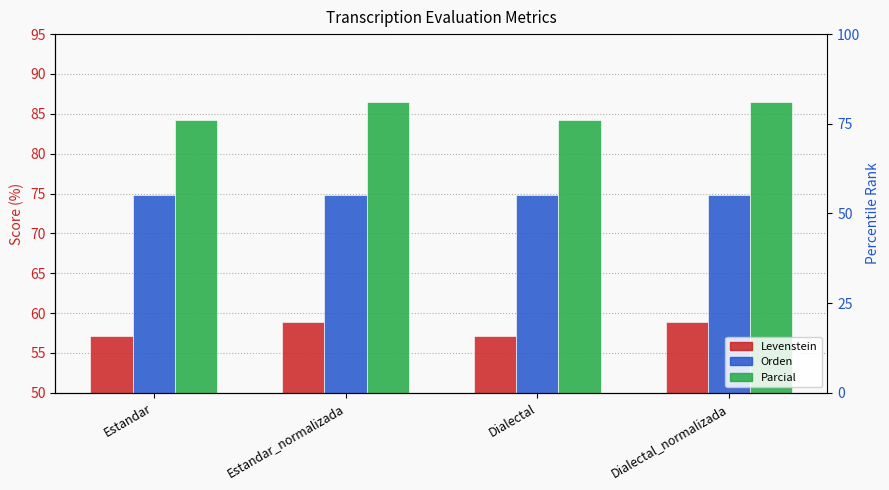

Count the number of categories in the chart.

4